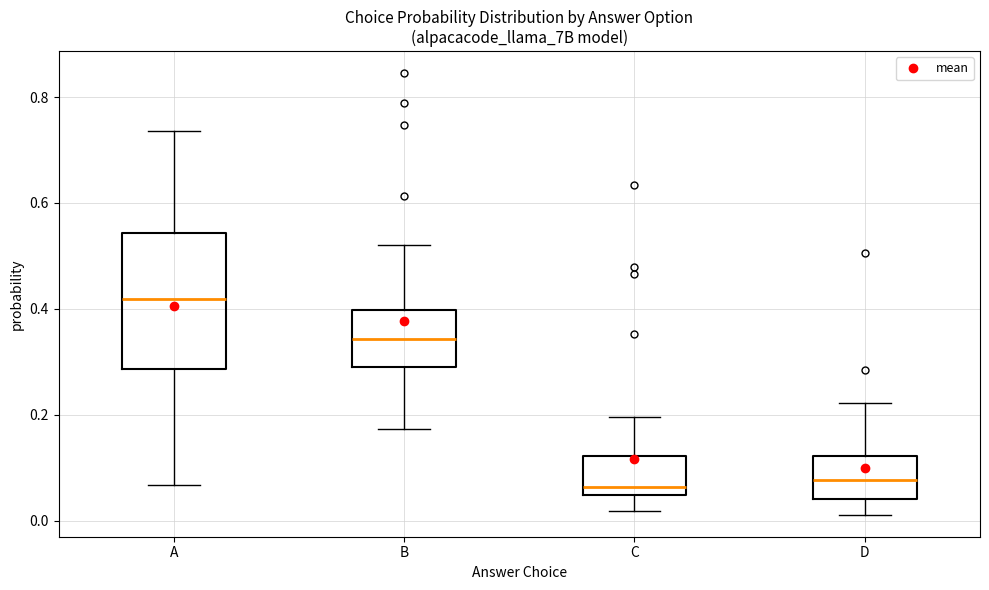

Which box has the highest median line?

A